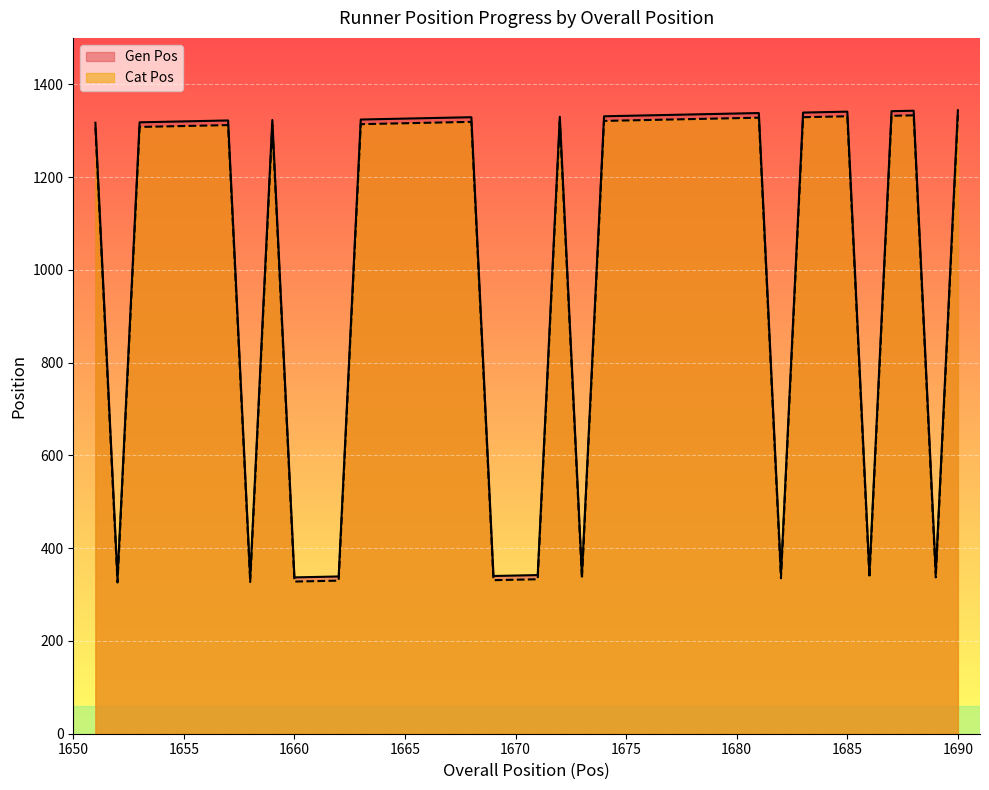

Reading left to right, what are all the values shown in this chart?

Cat Pos: 1651=1307	1652=326	1653=1308	1654=1309	1655=1310	1656=1311	1657=1312	1658=327	1659=1313	1660=328	1661=329	1662=330	1663=1314	1664=1315	1665=1316	1666=1317	1667=1318	1668=1319	1669=331	1670=332	1671=333	1672=1320	1673=334	1674=1321	1675=1322	1676=1323	1677=1324	1678=1325	1679=1326	1680=1327	1681=1328	1682=335	1683=1329	1684=1330	1685=1331	1686=336	1687=1332	1688=1333	1689=337	1690=1334
Gen Pos: 1651=1317	1652=335	1653=1318	1654=1319	1655=1320	1656=1321	1657=1322	1658=336	1659=1323	1660=337	1661=338	1662=339	1663=1324	1664=1325	1665=1326	1666=1327	1667=1328	1668=1329	1669=340	1670=341	1671=342	1672=1330	1673=343	1674=1331	1675=1332	1676=1333	1677=1334	1678=1335	1679=1336	1680=1337	1681=1338	1682=344	1683=1339	1684=1340	1685=1341	1686=345	1687=1342	1688=1343	1689=346	1690=1344